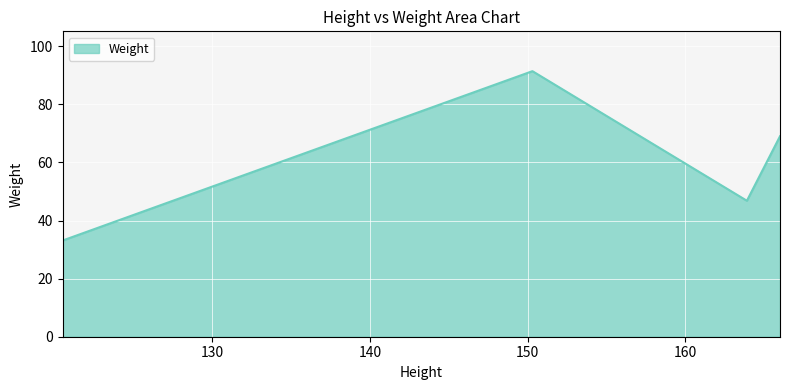

True or false: the data has more than 2 interior local peaks.

False